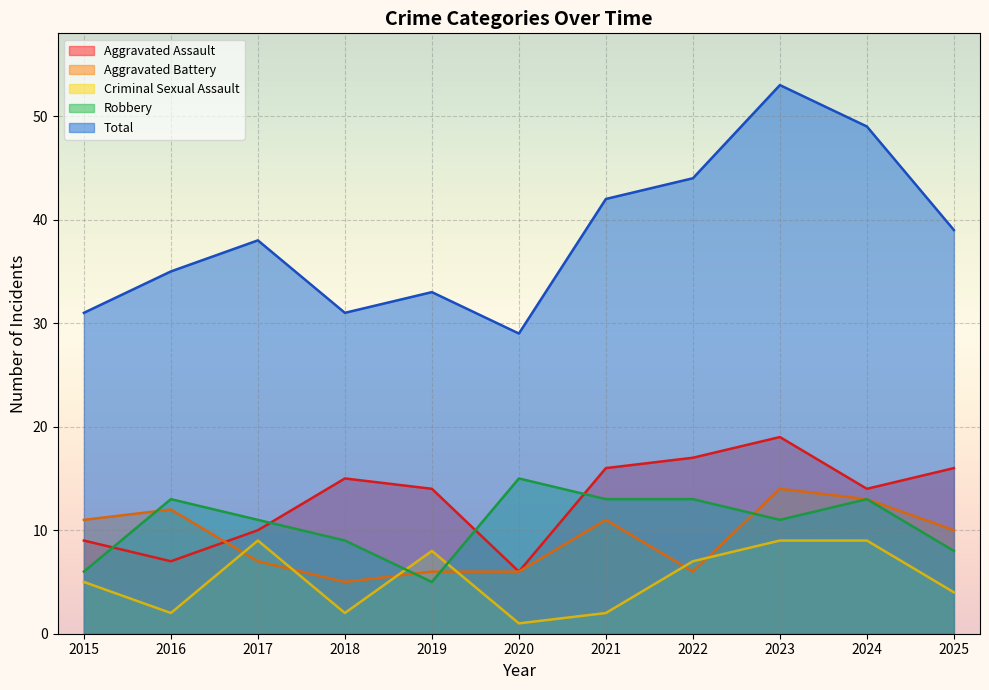

How many lines are shown in the chart?

5